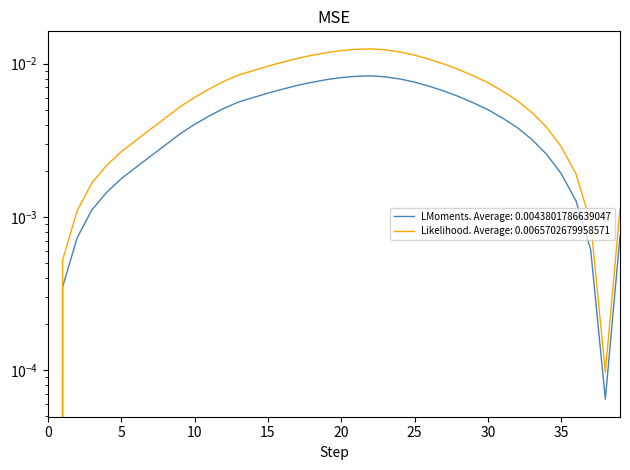

How many data points does each series have?

40